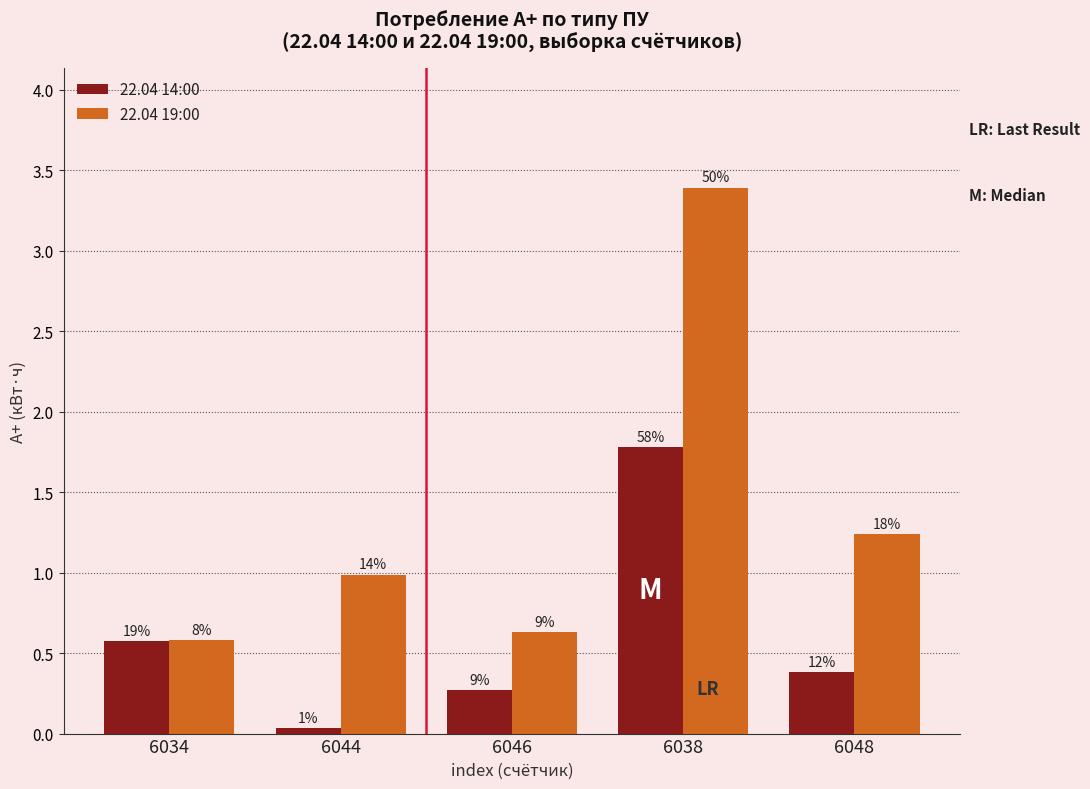

Is it true that 22.04 14:00 equals 1.8 at 6038?

True